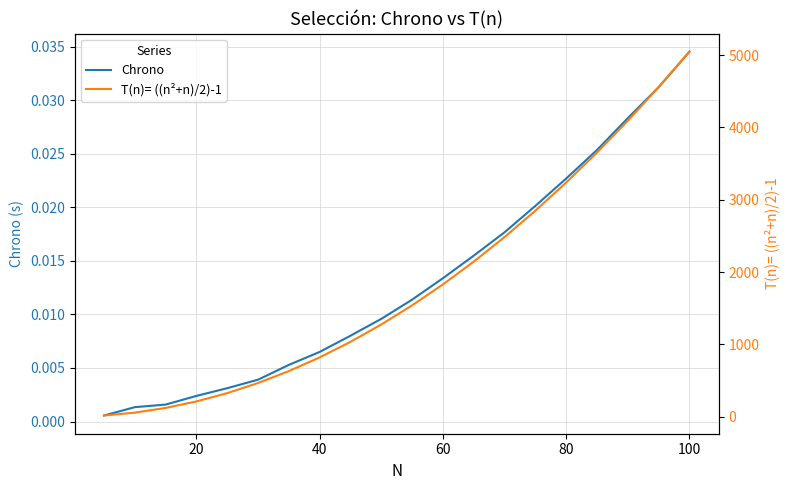

True or false: T(n)= ((n²+n)/2)-1 and Chrono intersect in this chart.

False